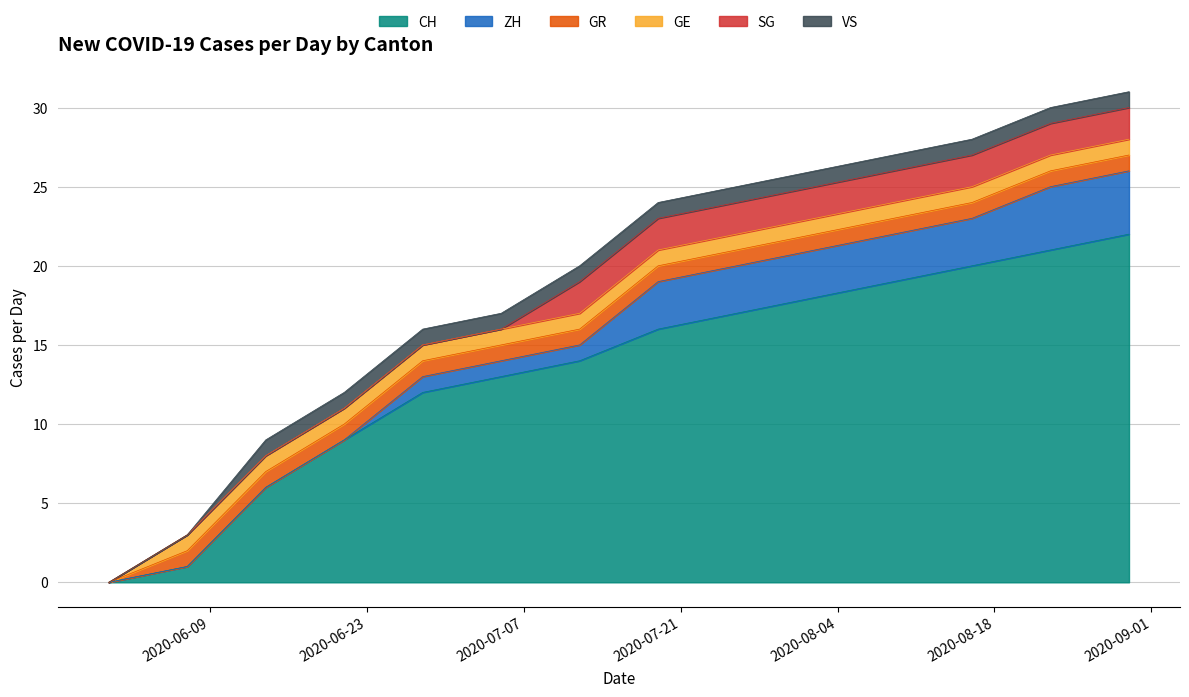

How many ZH values are between 0 and 3?

12